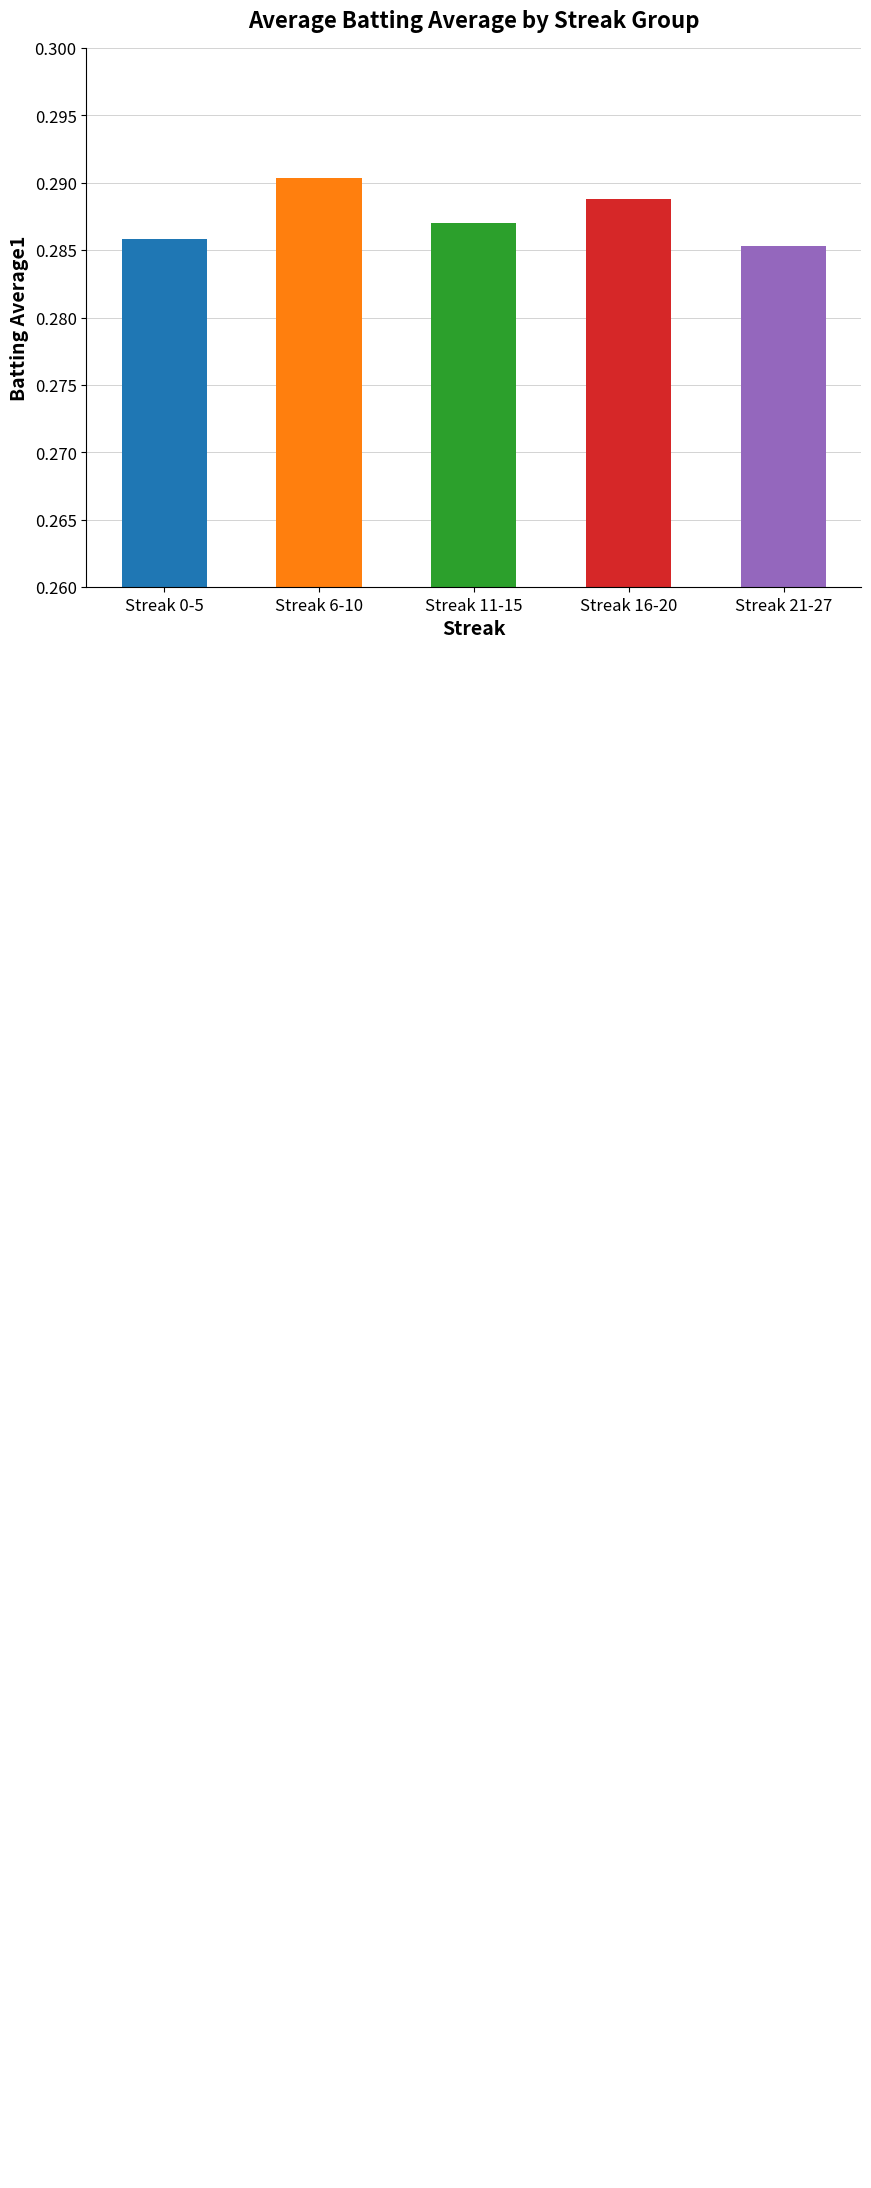

List the labels in order of value, smallest first.

Streak 21-27, Streak 0-5, Streak 11-15, Streak 16-20, Streak 6-10